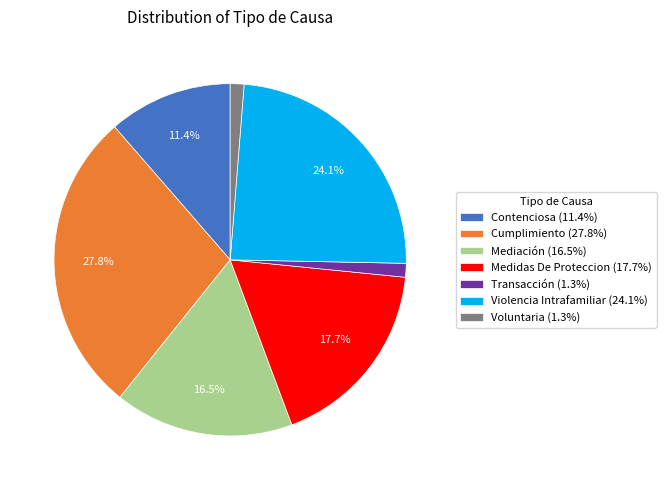

Between Mediación and Contenciosa, which is larger?

Mediación